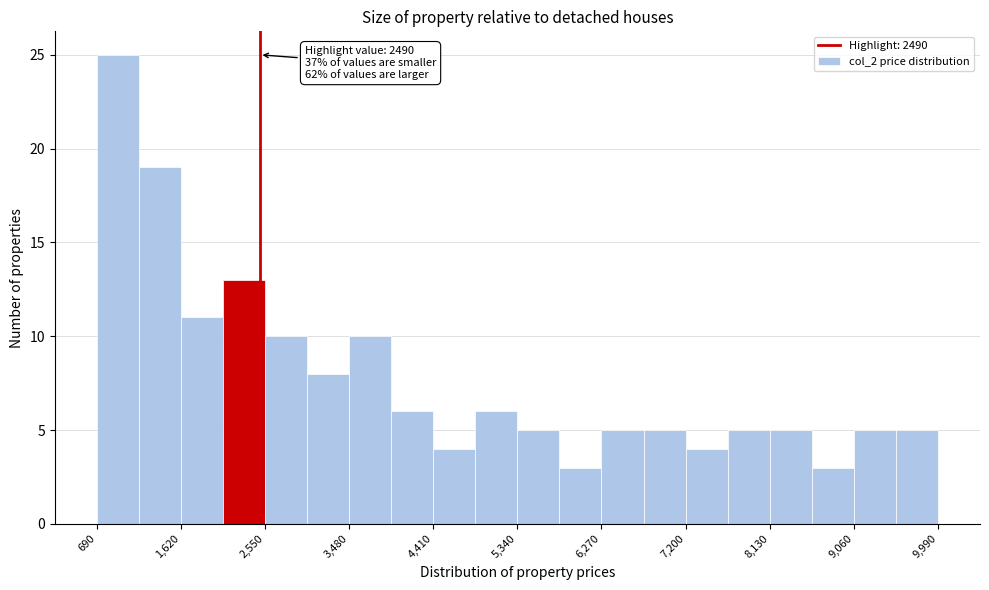

Over which range of the x-axis is the bar tallest?

700 to 1200